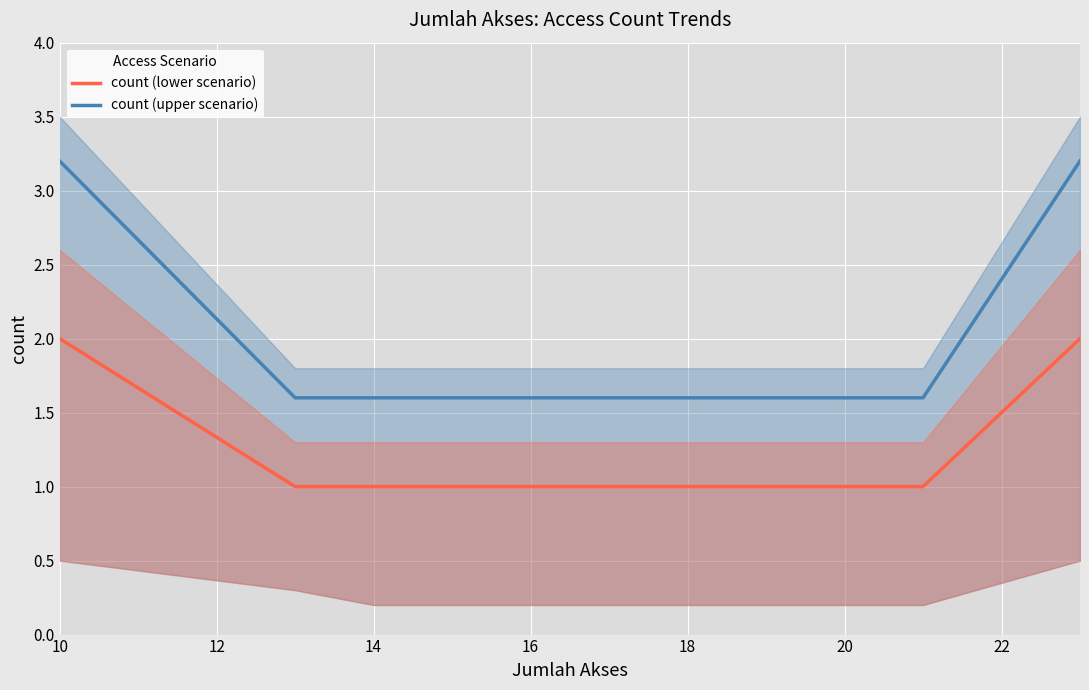

True or false: count (lower scenario) and count (upper scenario) cross at least once.

False